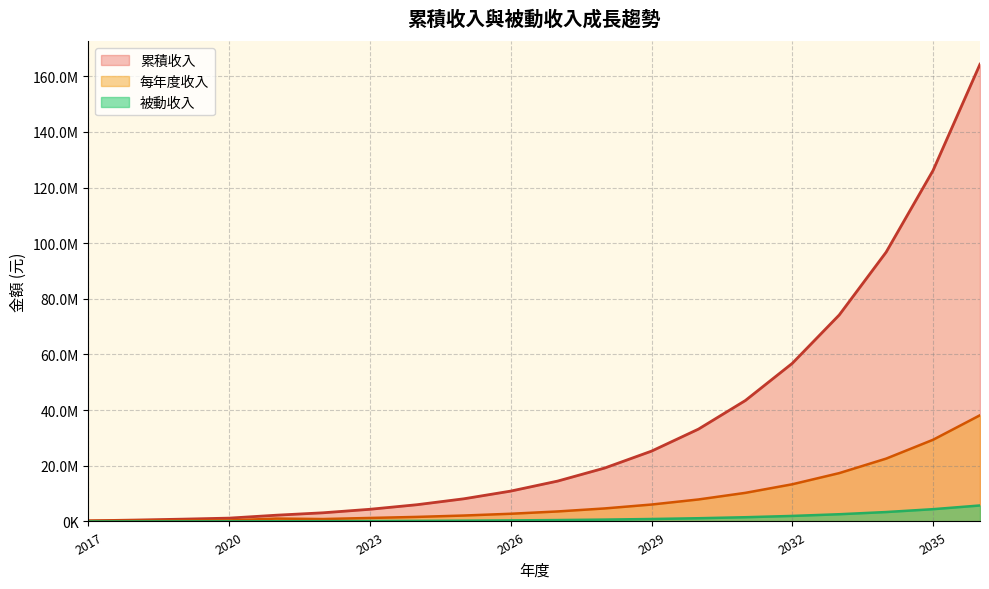

What is the difference between the maximum and minimum values in the 被動收入 series?

5743040.2